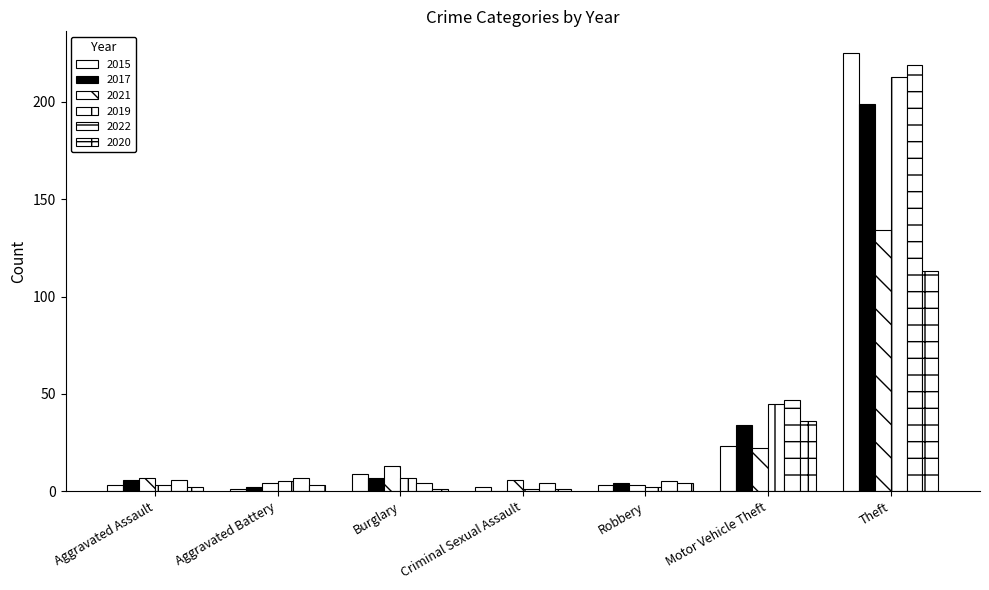

What is the label of the 2nd bar from the right?

Motor Vehicle Theft